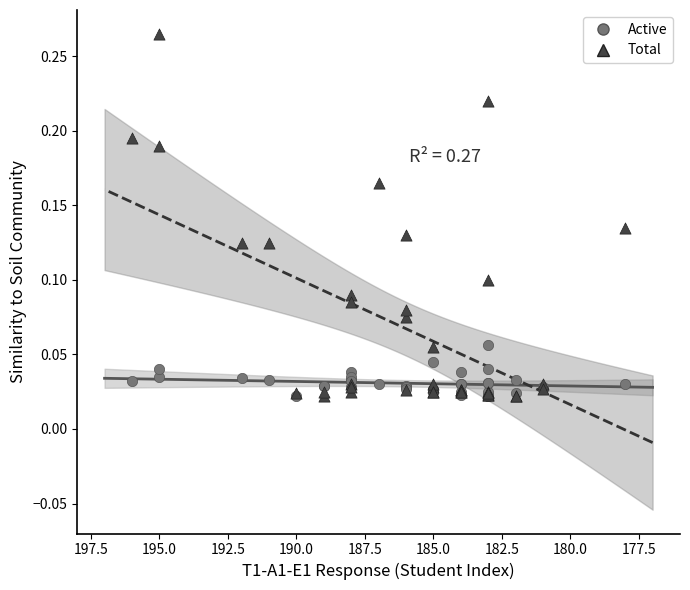

What are all the series names shown in the legend?

Active, Total